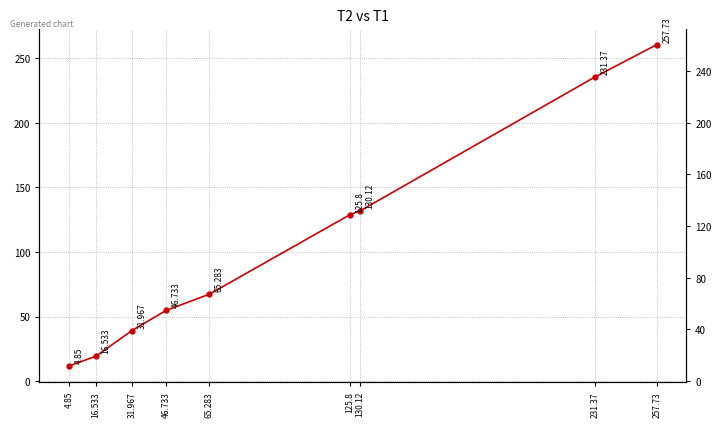

What is the label of the 7th point from the right?

31.967